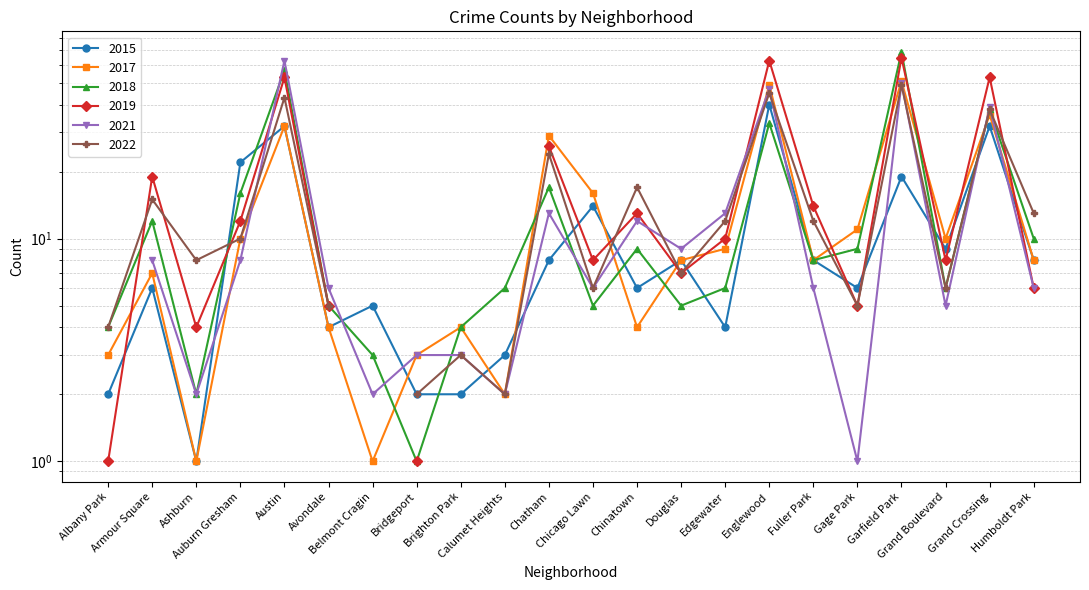

At which category does 2018 reach its first local peak?

Armour Square